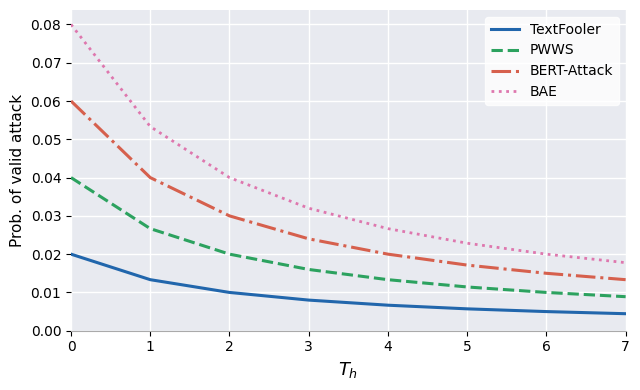

How many lines are shown in the chart?

4